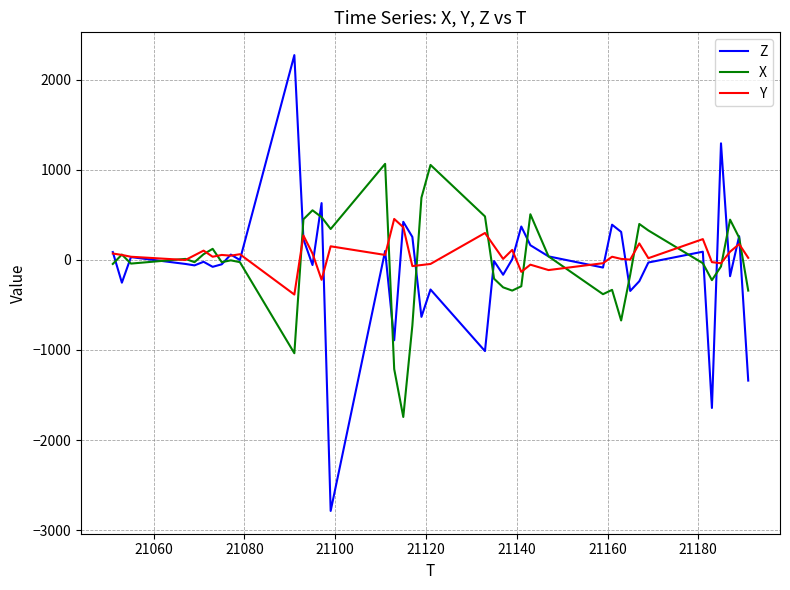

What is the difference between the maximum and minimum values in the Y series?

840